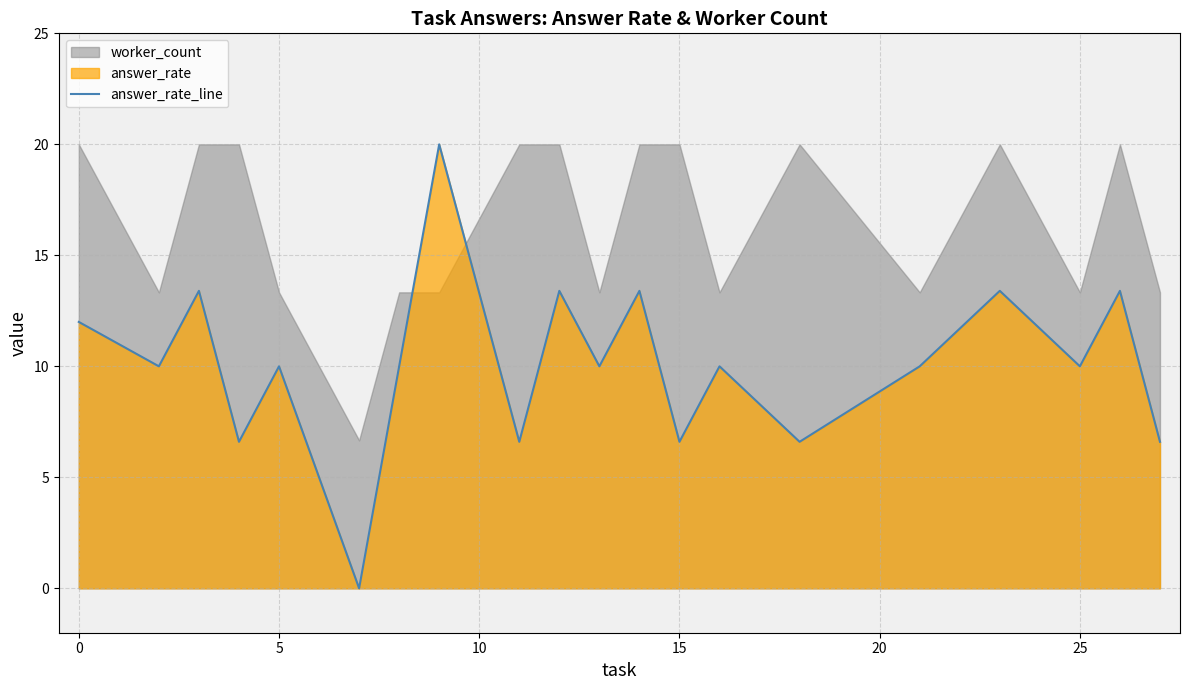

What is the highest value of the answer_rate_line series?

20.0